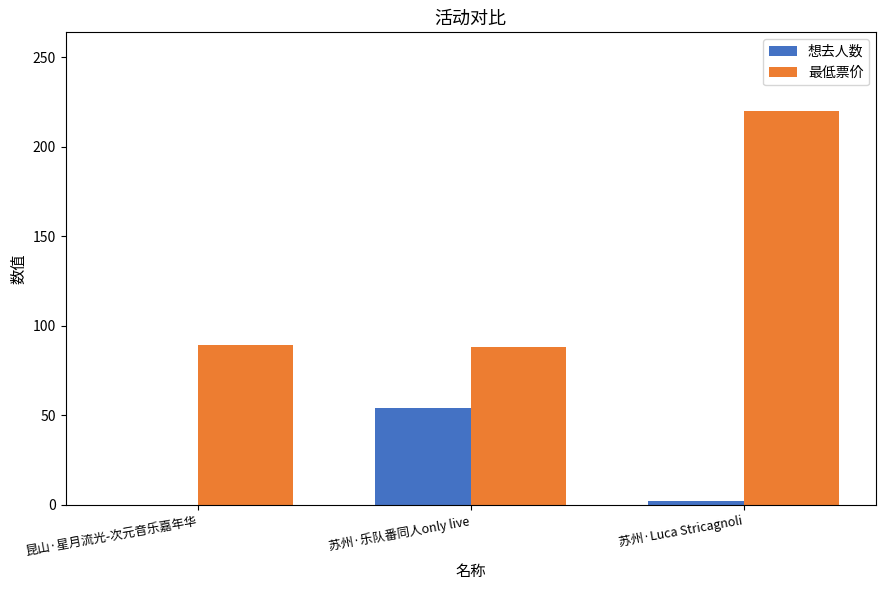

Does the chart contain stacked bars?

No